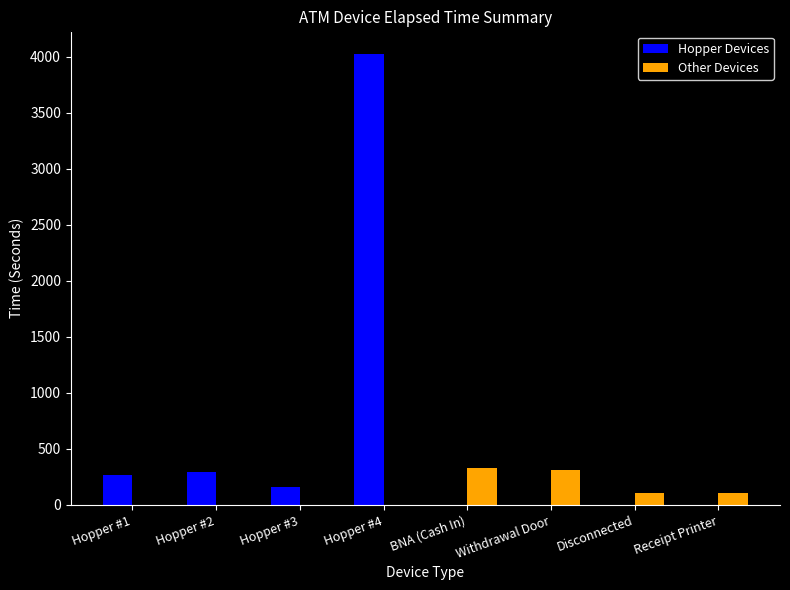

At which category is the sum across all series the highest?

Hopper #4